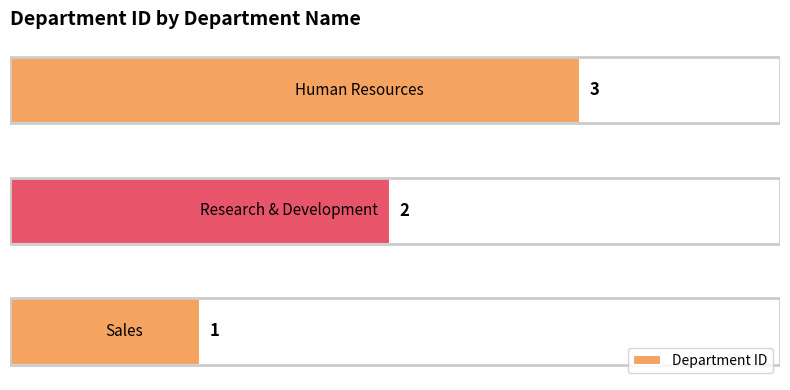

What is the sum of all values?

6